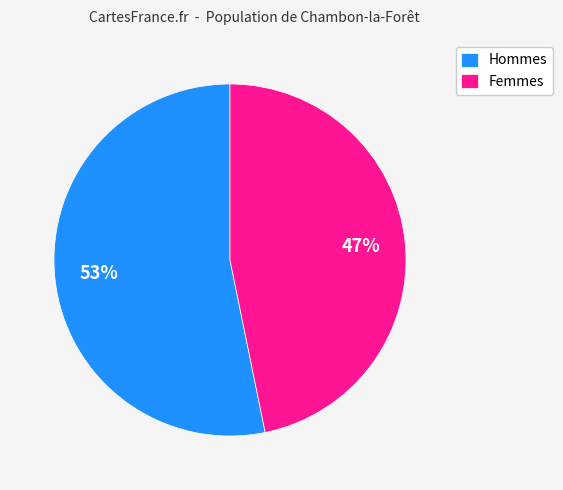

Combined, do Hommes and Femmes account for over 50%?

Yes